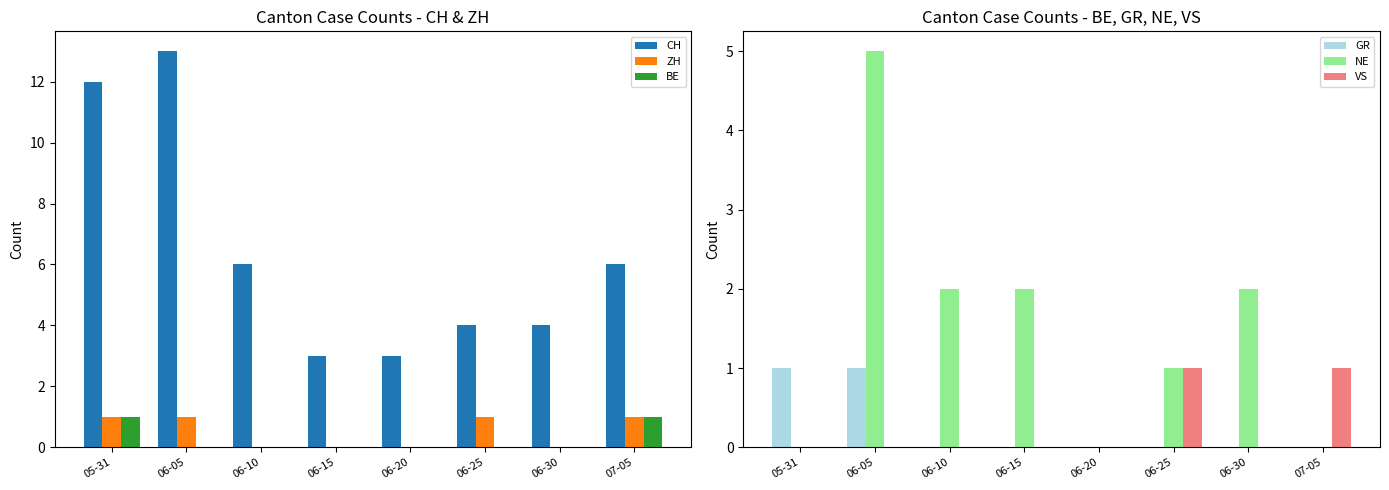

What is the difference between the maximum and minimum values in the ZH series?

1